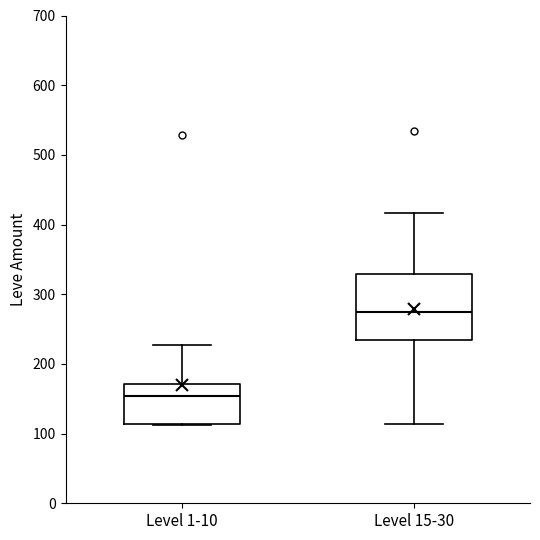

Which box is the tallest, from its lower edge to its upper edge?

Level 15-30